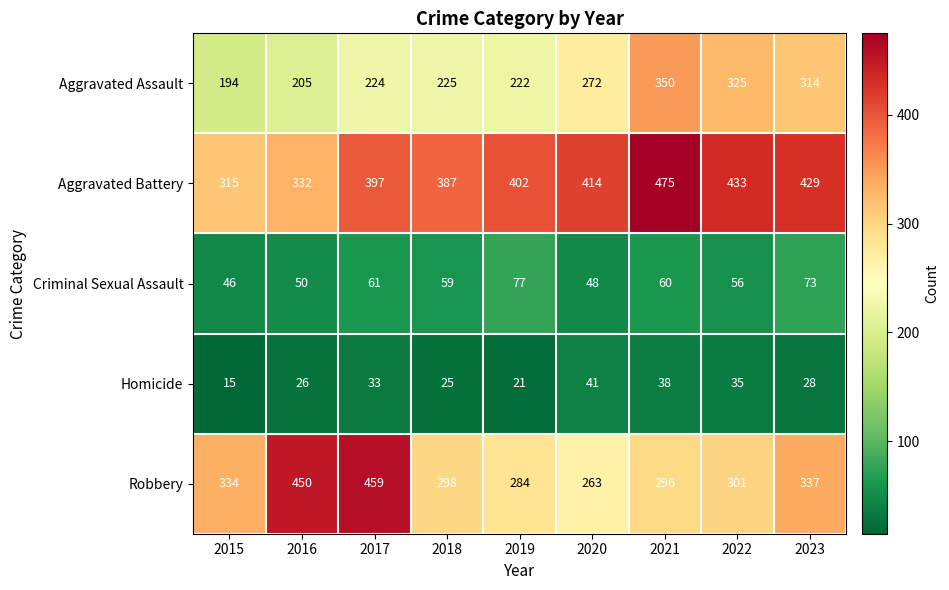

At which category does the chart reach its minimum across all series?

2015